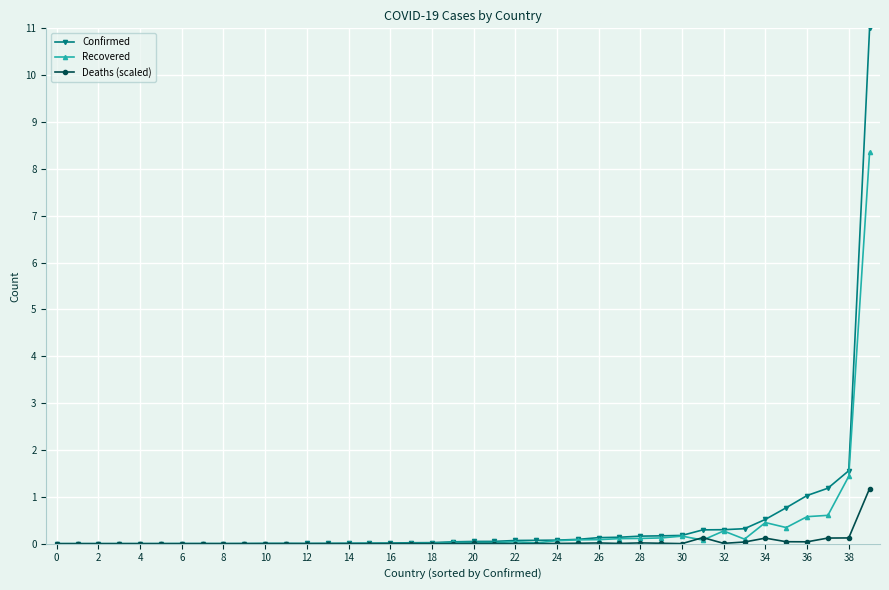

What is the value of the Recovered point at the 35th from the left?

0.5